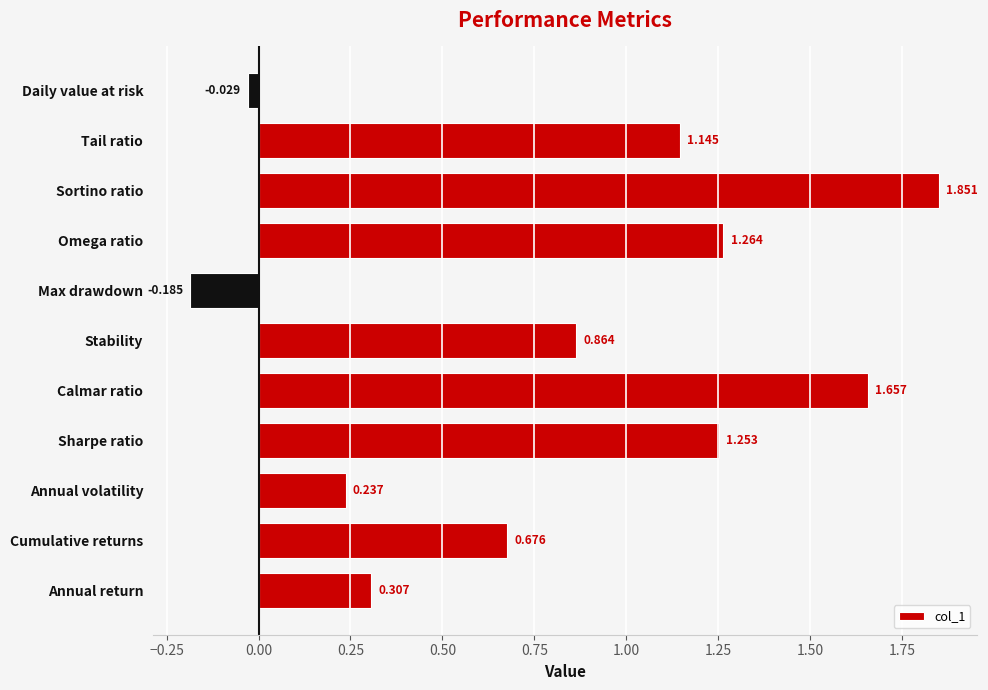

At which category does the chart reach its peak across all series?

Sortino ratio